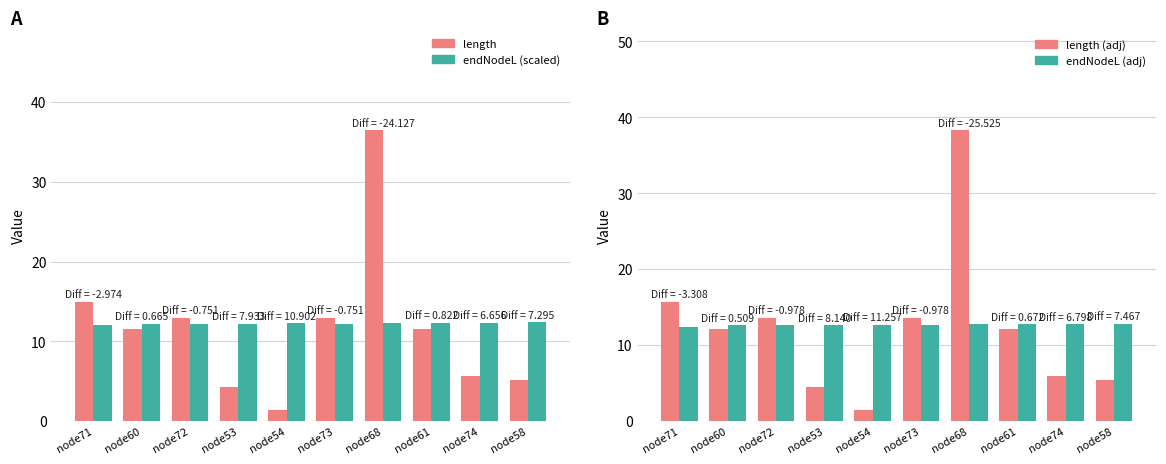

What is the difference between the length values at node72 and node58?

7.9